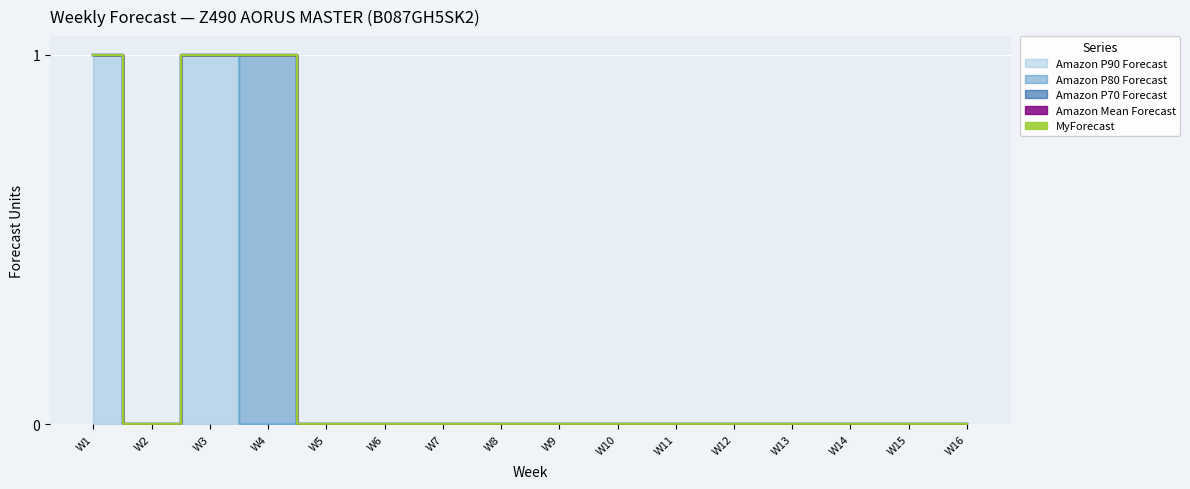

Rank the series at W12 from highest to lowest value.

MyForecast, Amazon Mean Forecast, Amazon P70 Forecast, Amazon P80 Forecast, Amazon P90 Forecast